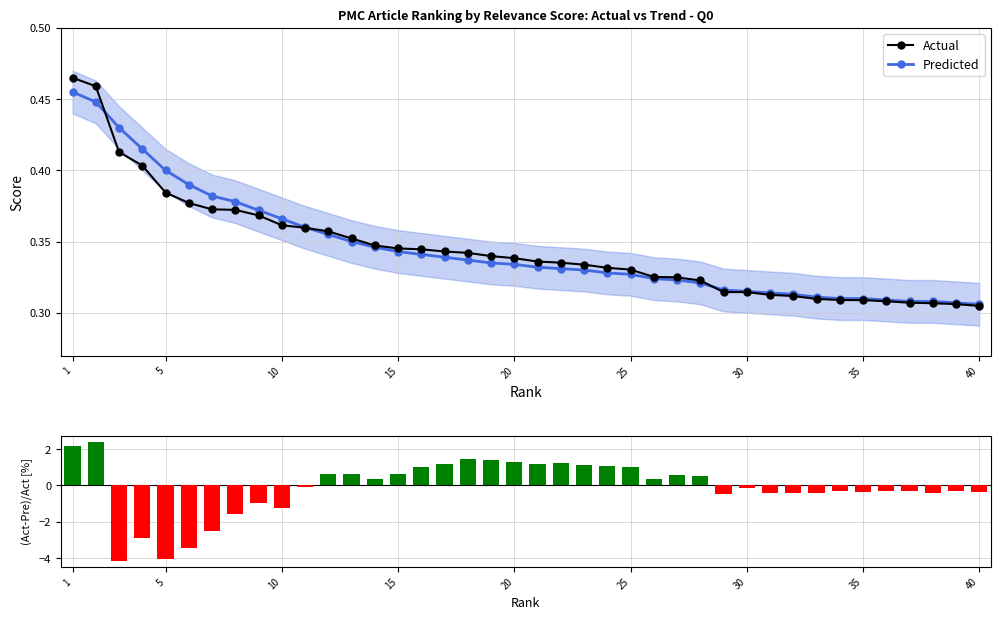

Which has a higher value, 1 or 34?

1